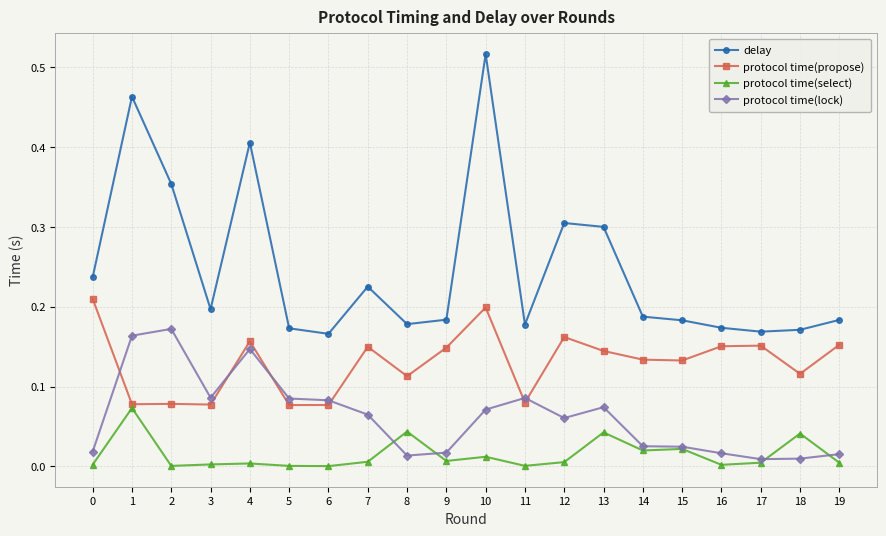

What is the total value across all series at 1?

0.8